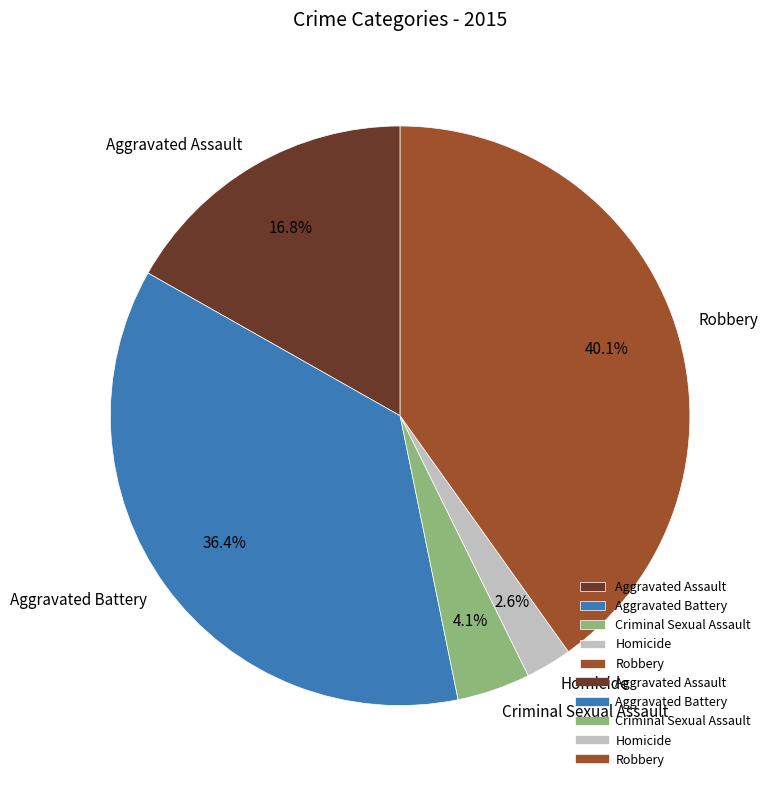

How many segments does this pie chart have?

5